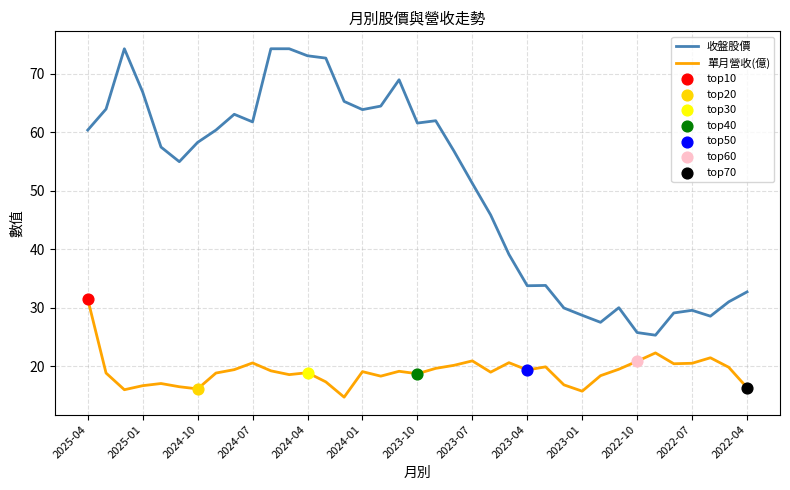

Which series has the largest total across all categories?

收盤股價